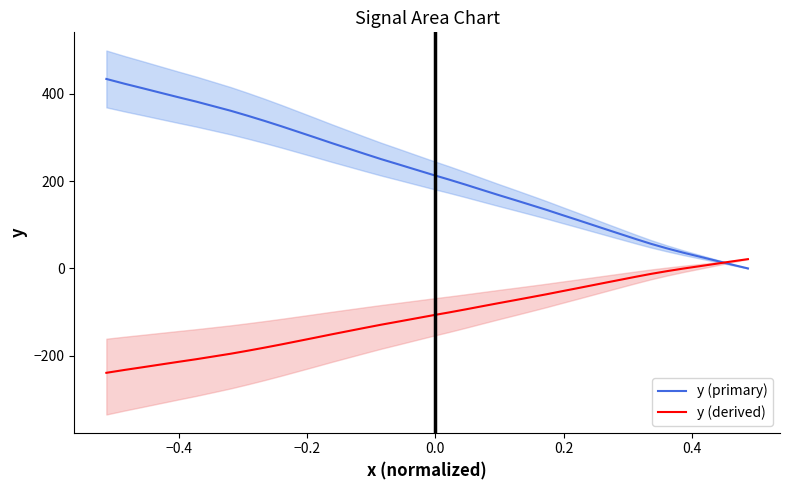

What is the average value of the y (derived) series?

-106.3